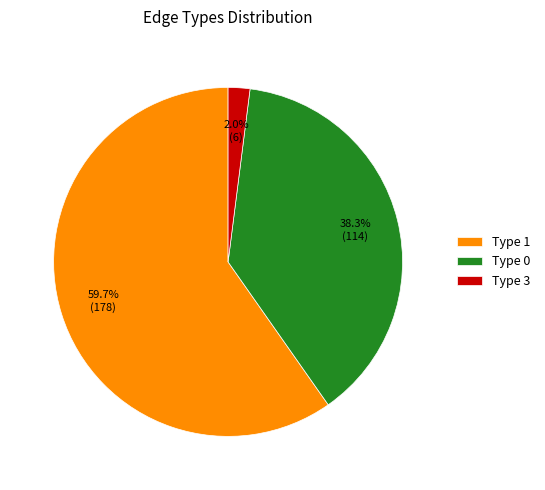

What is the smallest slice in the pie chart?

Type 3